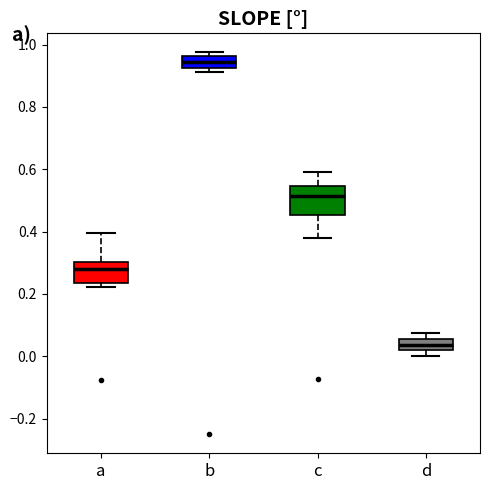

Which box's median line is the highest?

b